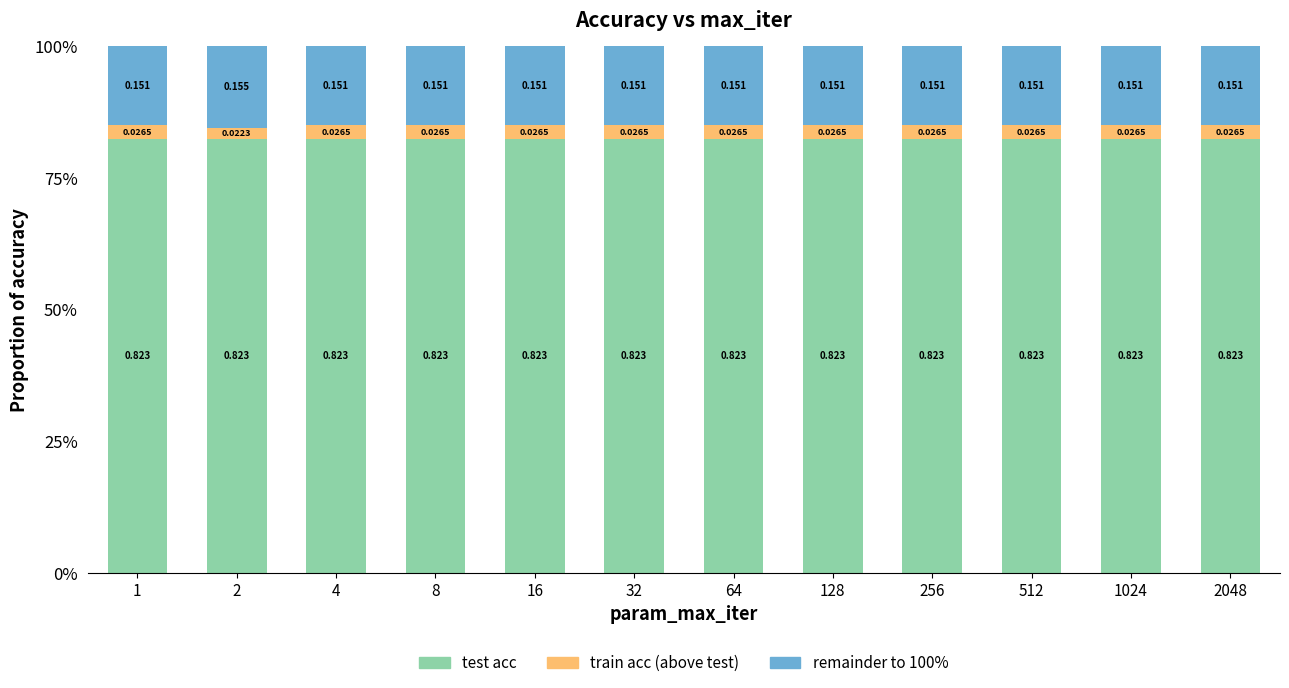

Is it true that above train acc equals 0.1 at 2?

False